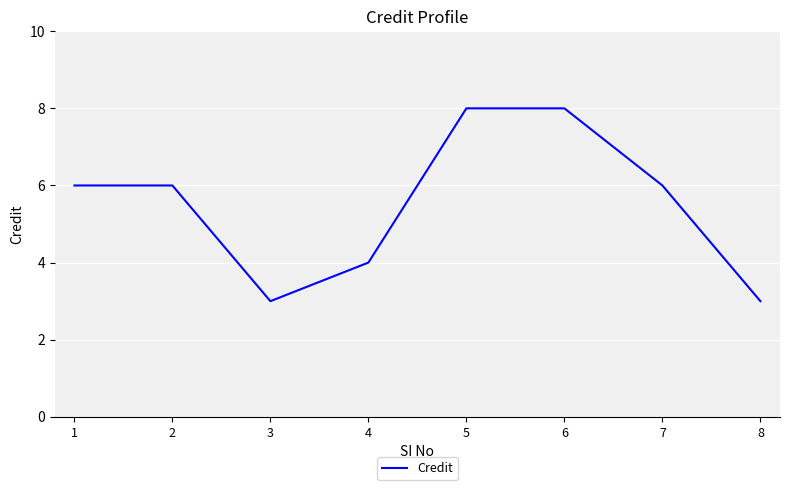

Which has a higher value, 8 or 4?

4